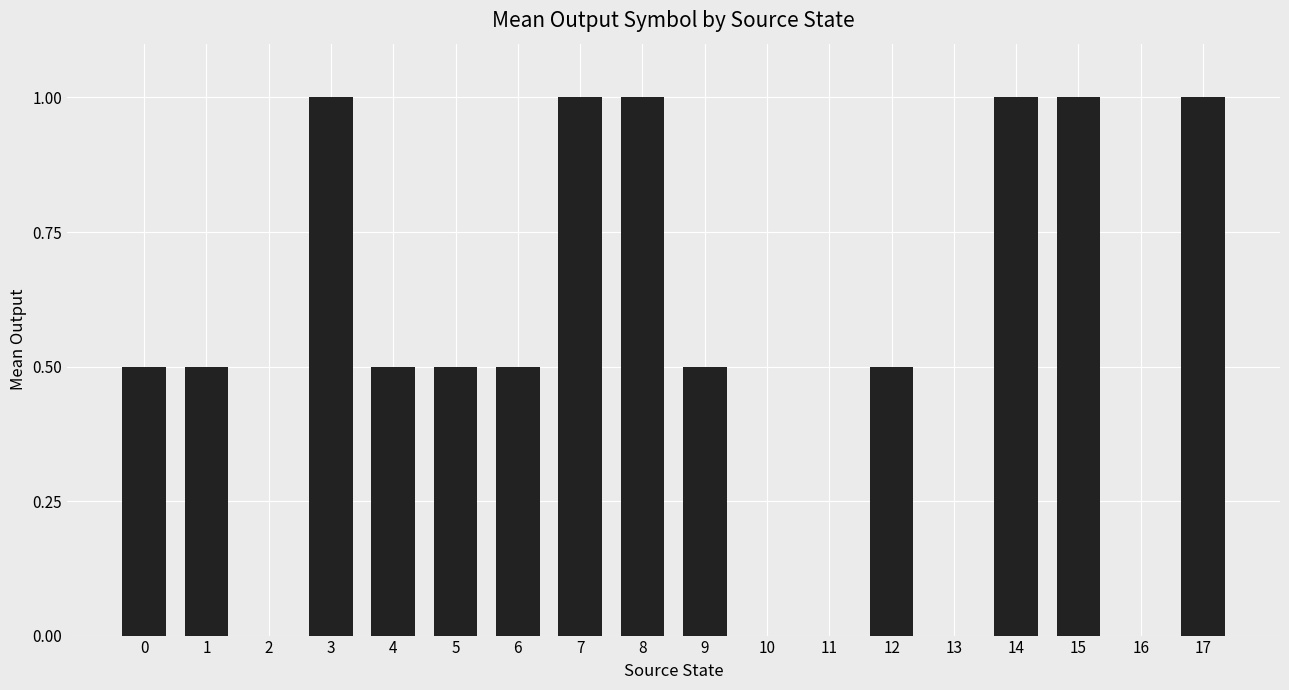

Reading right to left, list all the values displayed in this chart.

1.0	0.0	1.0	1.0	0.0	0.5	0.0	0.0	0.5	1.0	1.0	0.5	0.5	0.5	1.0	0.0	0.5	0.5